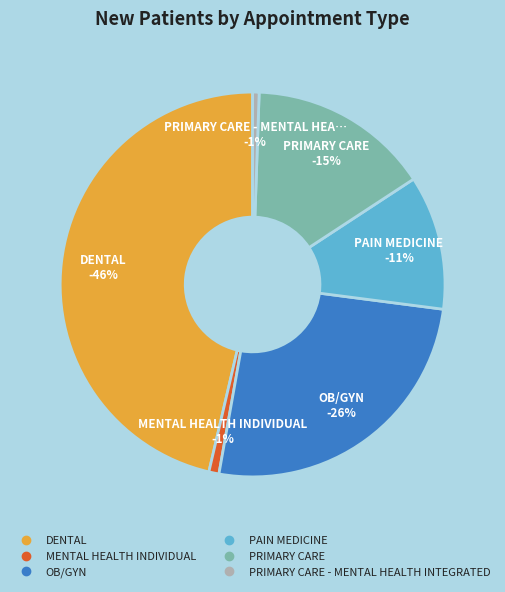

What percentage do MENTAL HEALTH INDIVIDUAL and OB/GYN together represent?

26.6%